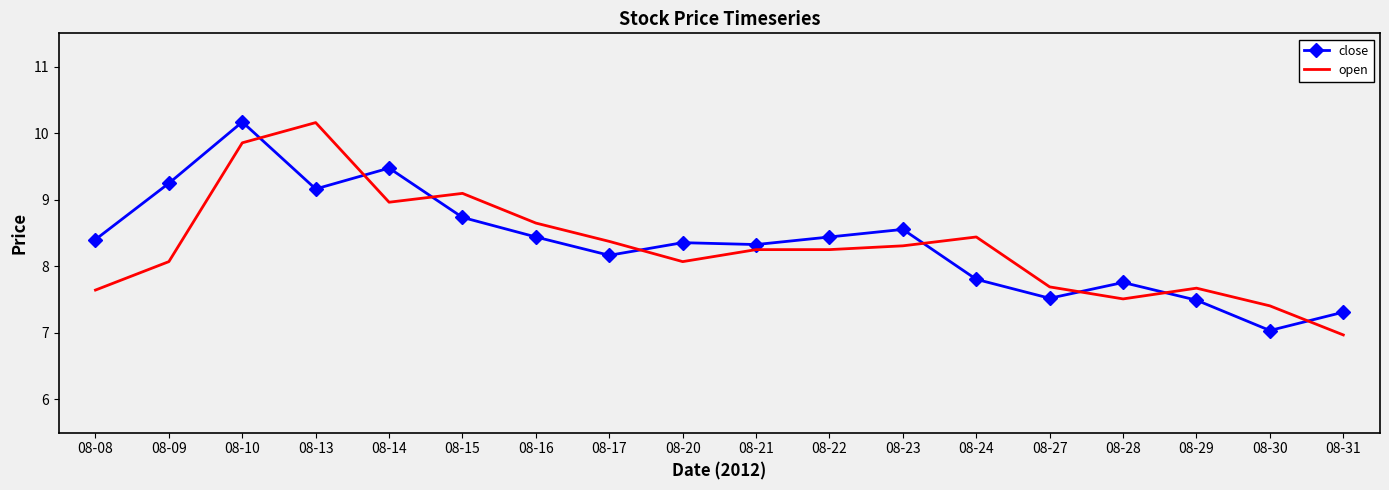

Which series has the widest spread of values?

open